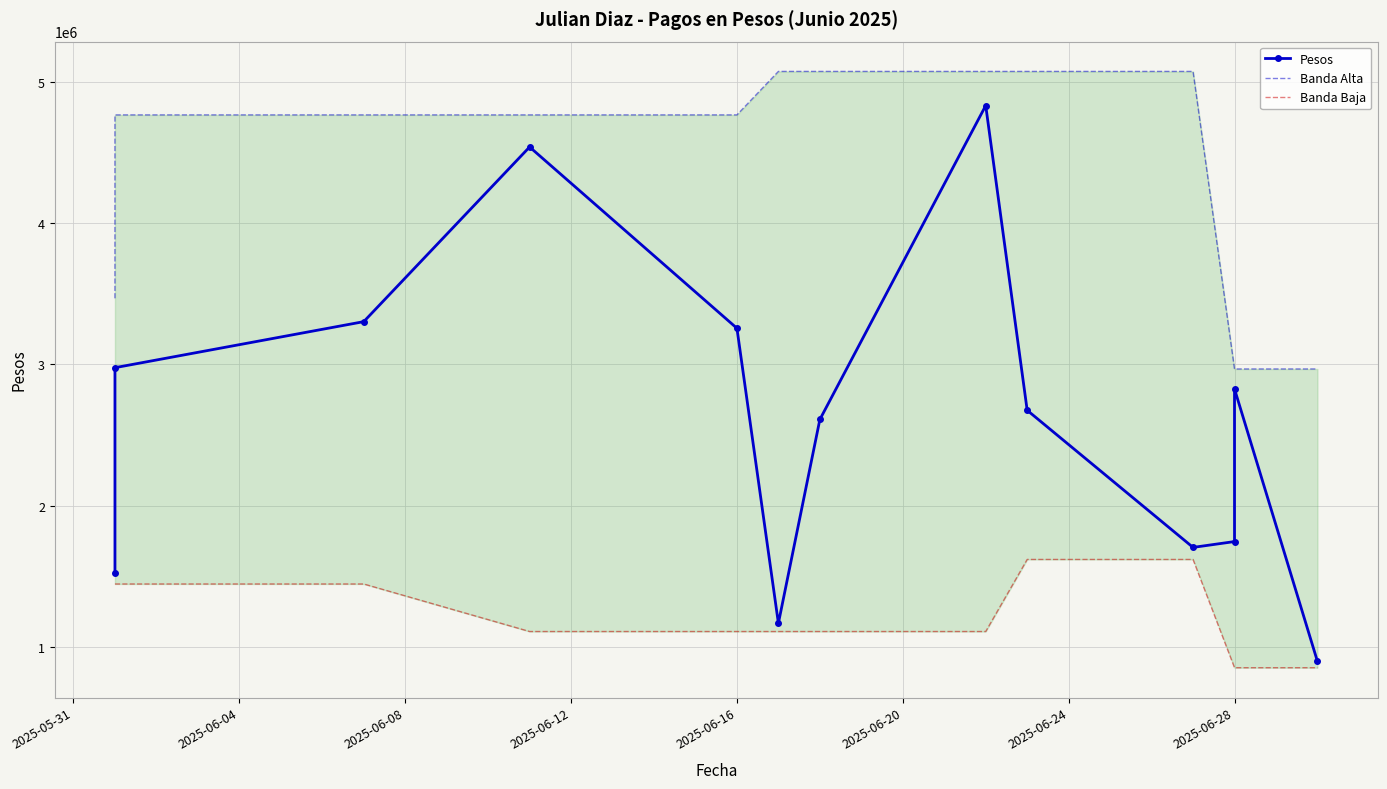

What is the highest value of the Banda Alta series?

5072802.0